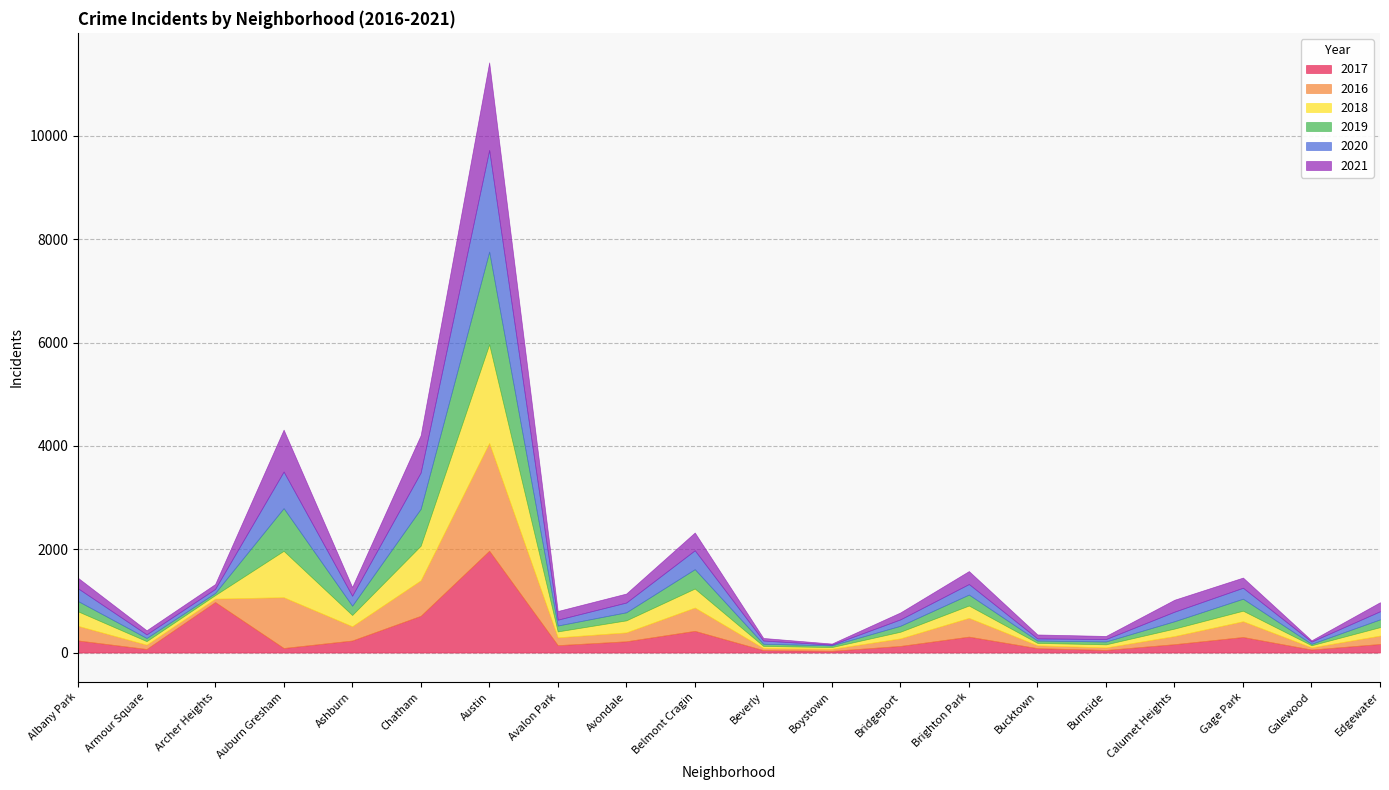

What is the value of the 2021 point at the 16th from the left?

60